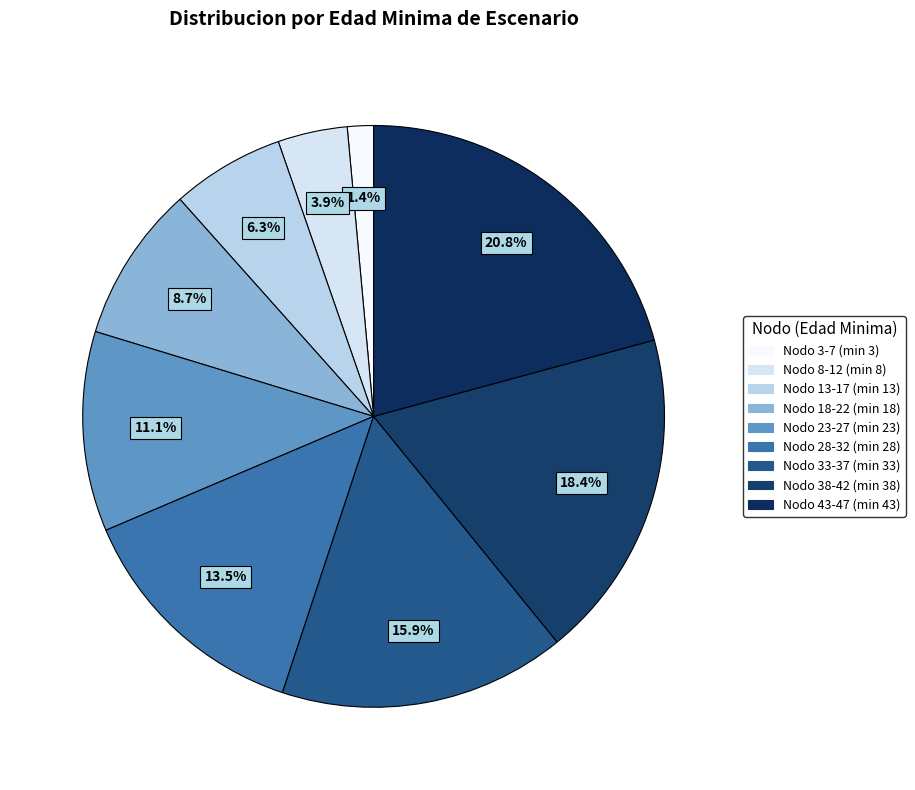

To the nearest percent, what is the average slice percentage?

11%